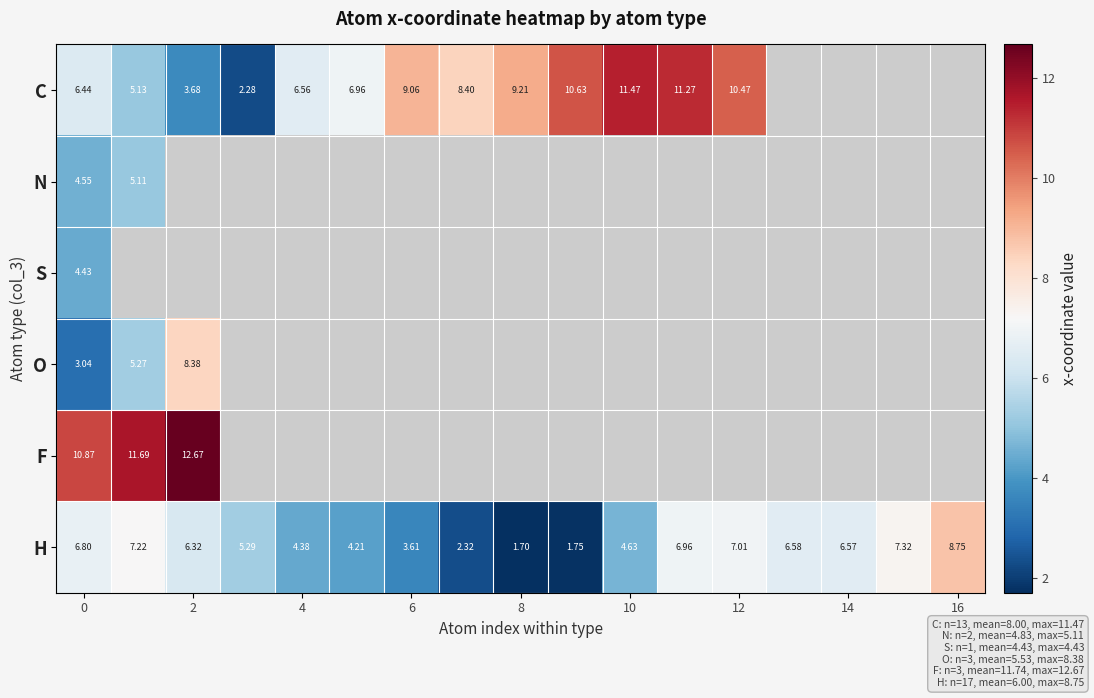

What is the maximum value for N?

5.1